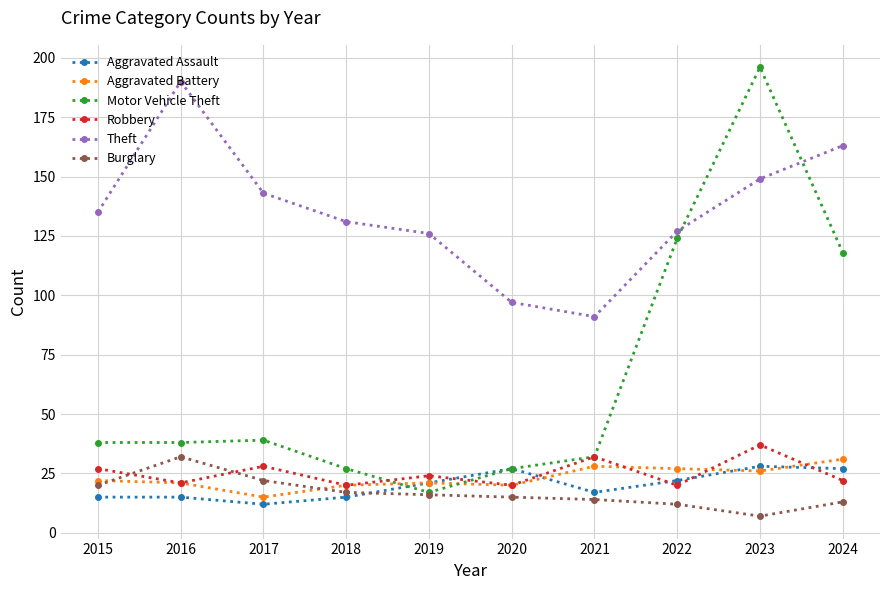

The value of Theft at 2021 is 33. True or false?

False